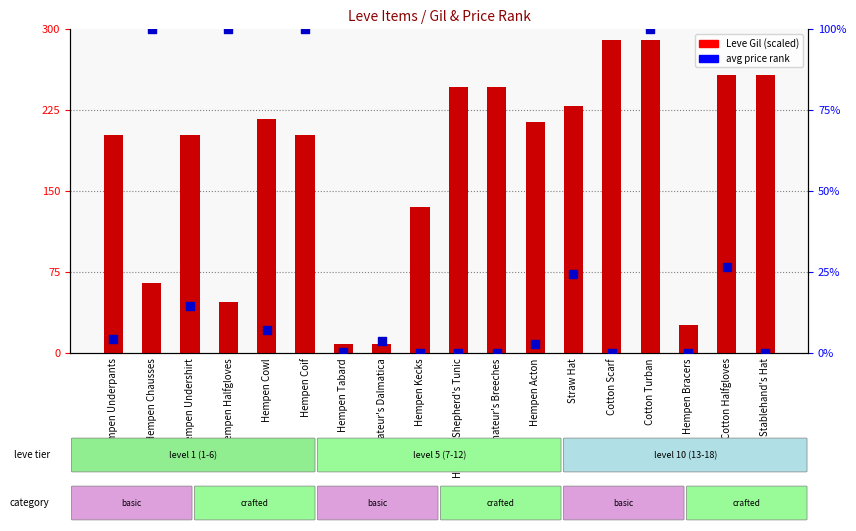

Which series reaches the minimum Y coordinate?

avg price rank